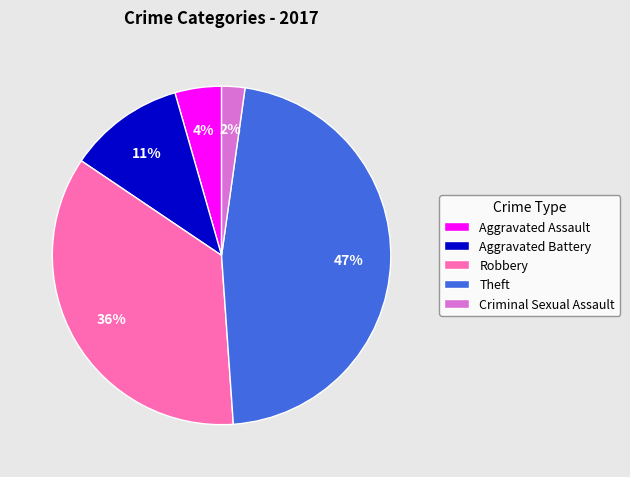

Which category has the smallest portion of the pie?

Criminal Sexual Assault